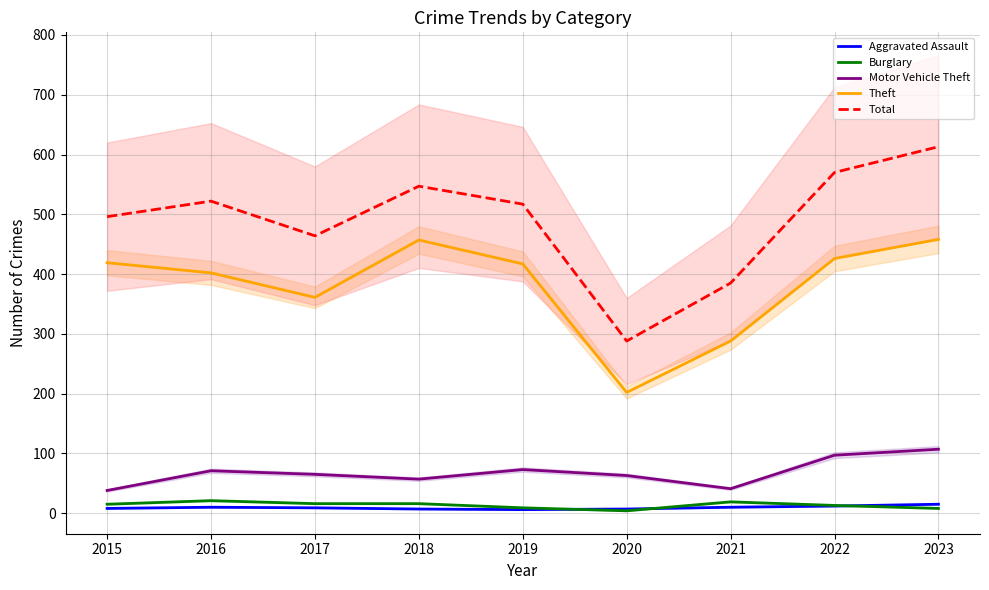

At which label is Motor Vehicle Theft closest to 72?

2016